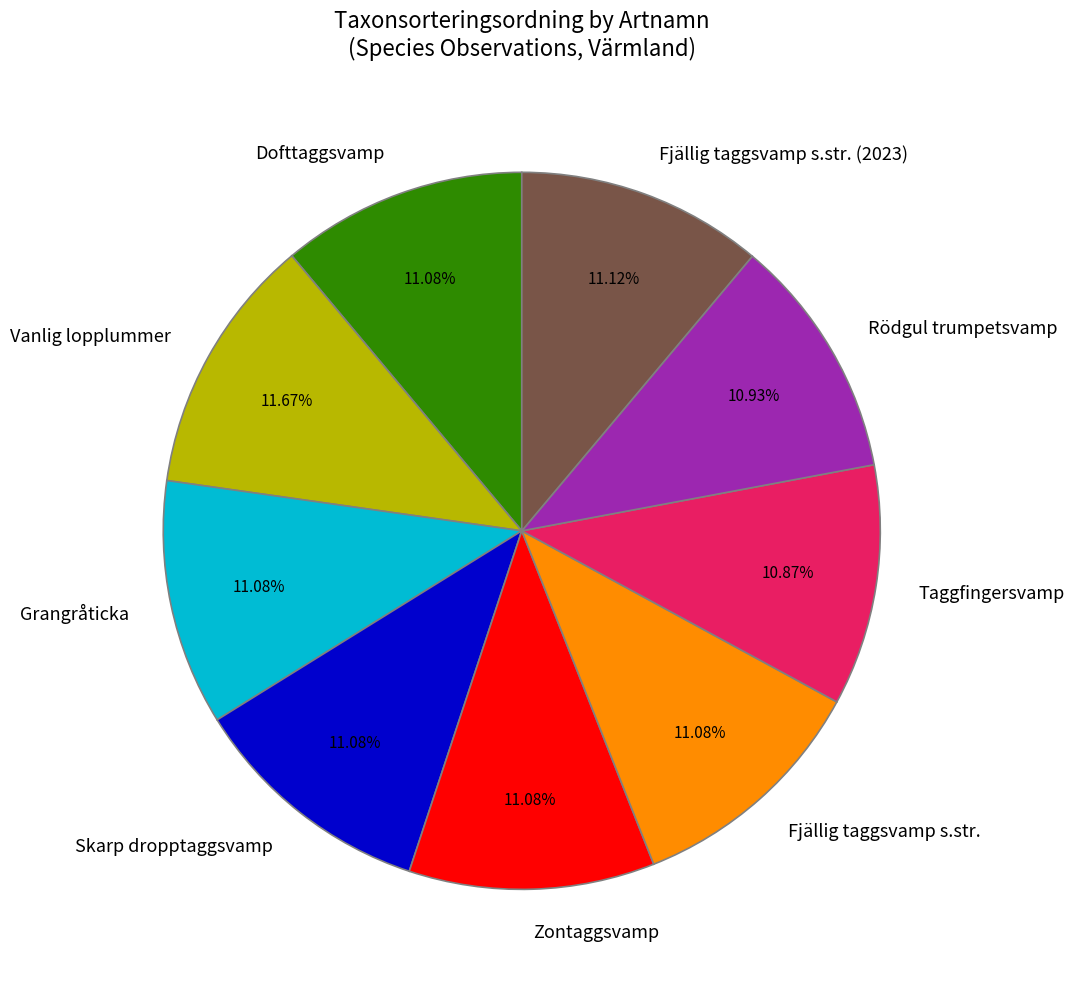

Approximately how many times larger is the value at Taggfingersvamp compared to Fjällig taggsvamp s.str. (2023)?

1.0